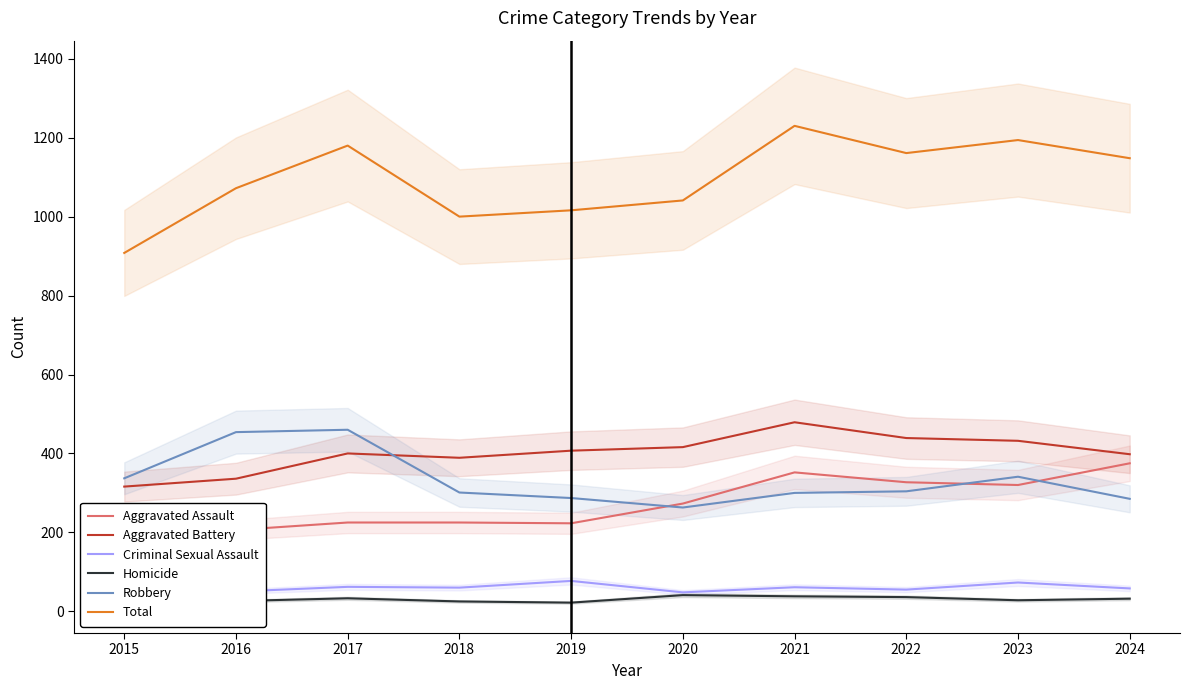

Between 2017 and 2023, which is larger?

2023